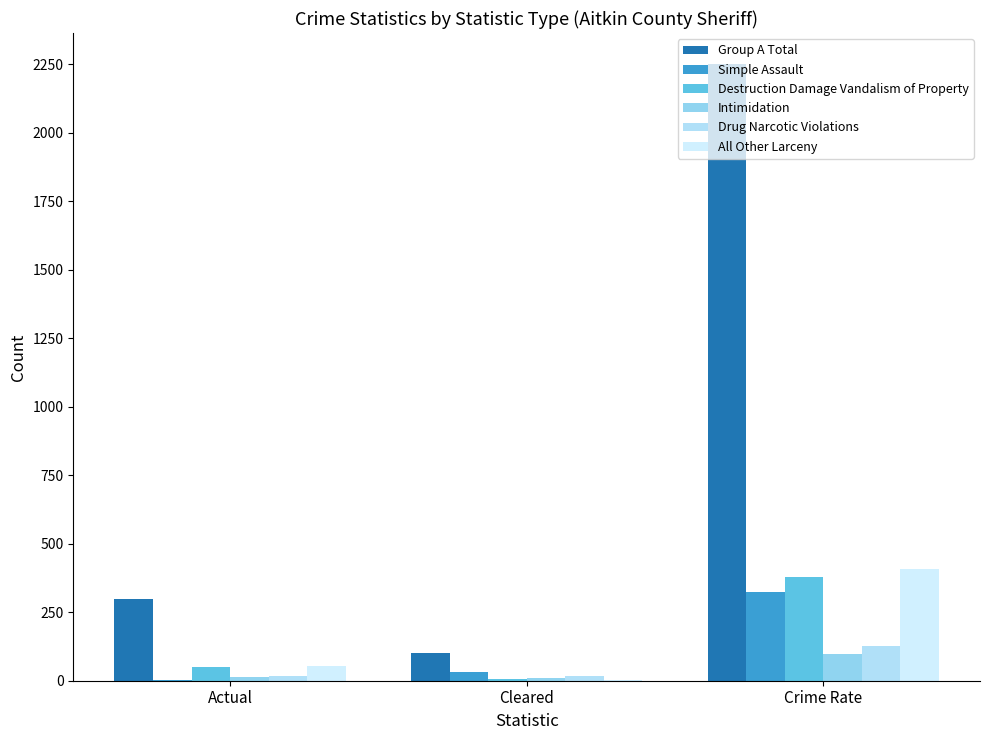

Which label corresponds to the largest value in the chart?

Crime Rate